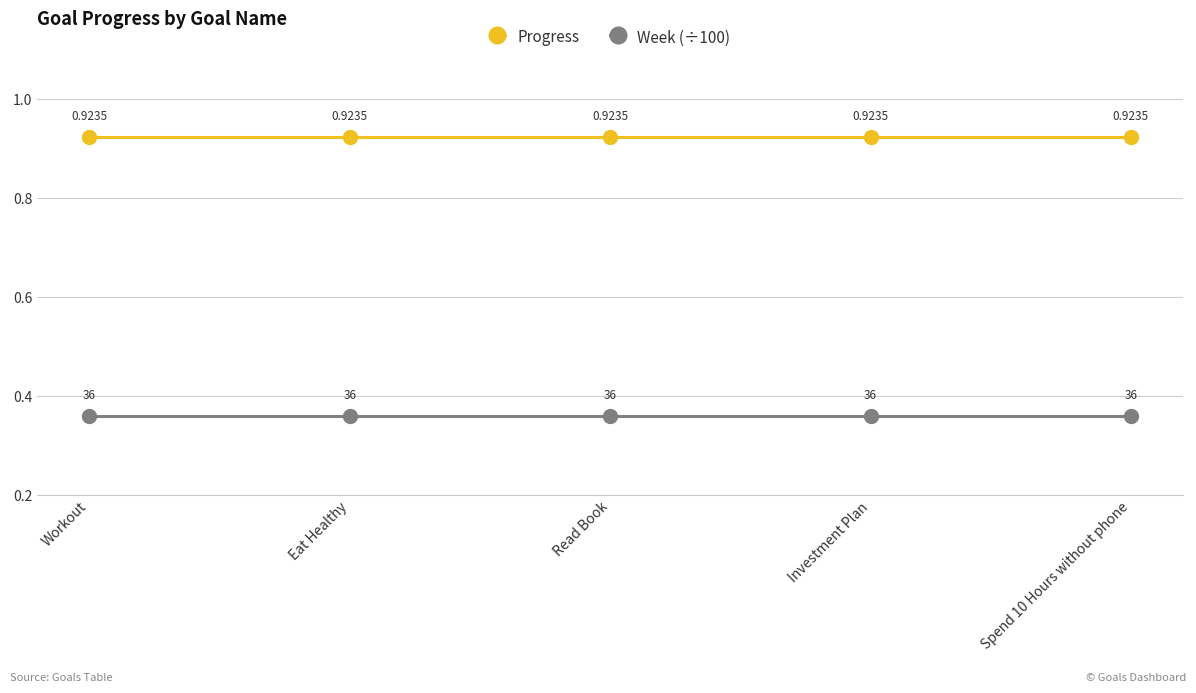

What is the label of the 1st point from the left?

Workout